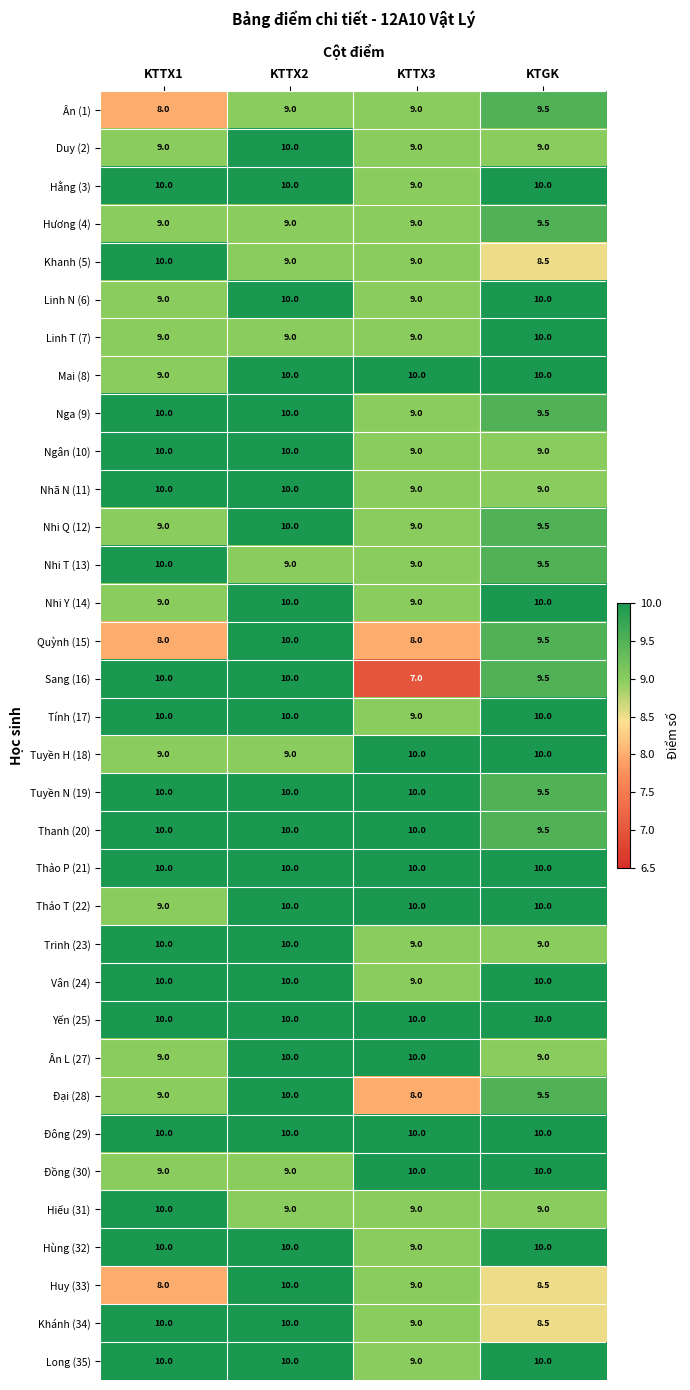

At which label is Vân (24) closest to 9?

KTTX3